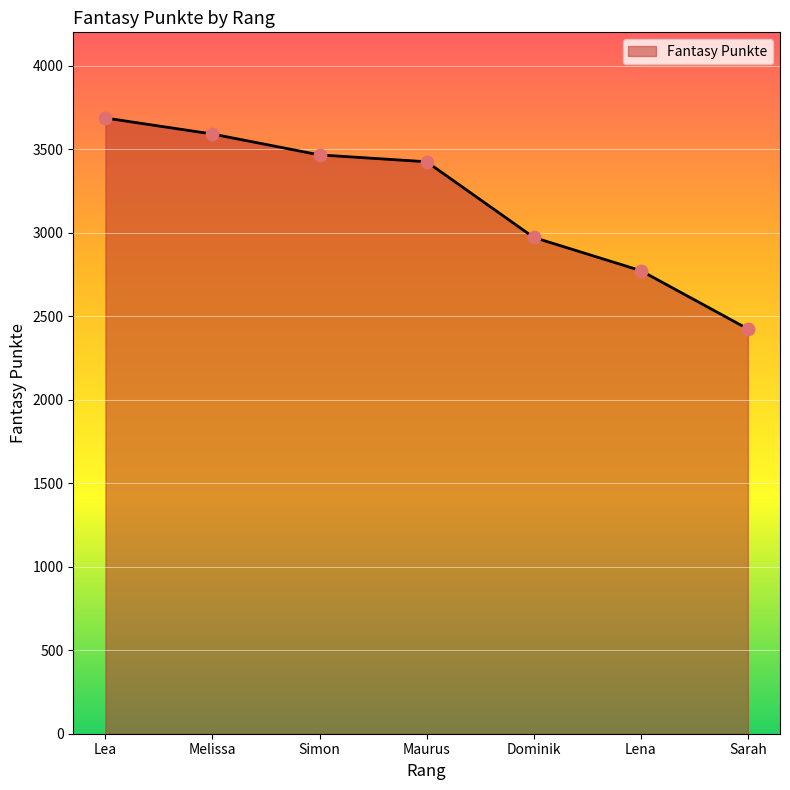

What is the ratio of the value at Maurus to the value at Lea?

0.9